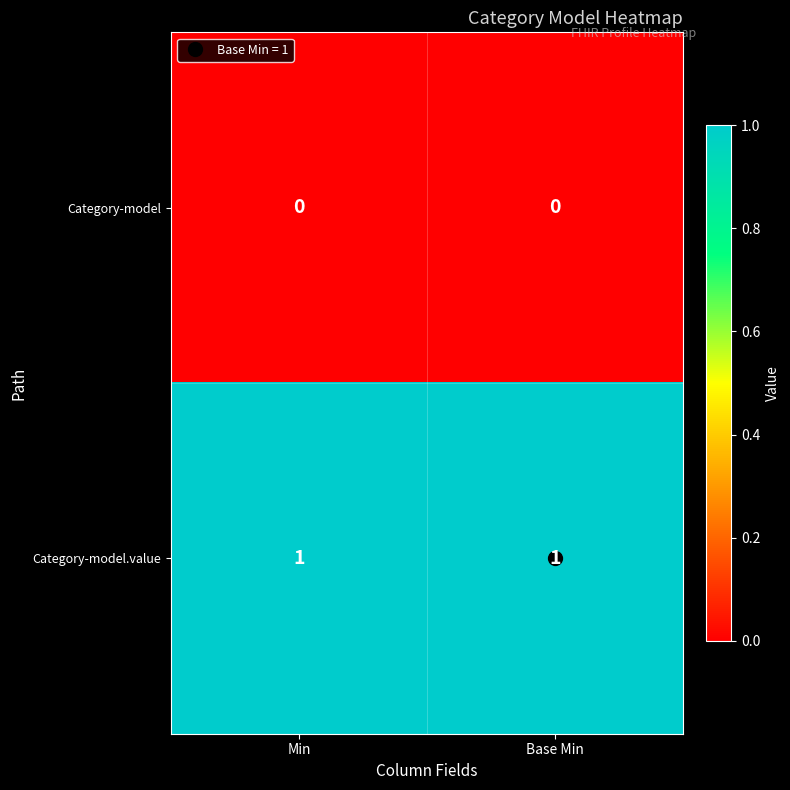

List the series in order of their overall mean, lowest first.

Category-model, Category-model.value